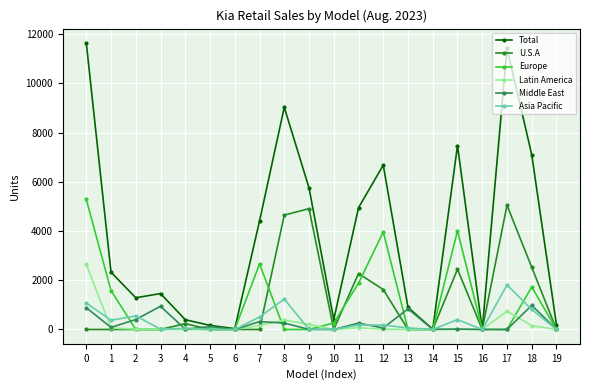

What is the sum of the Asia Pacific values at 3 and 13?

75